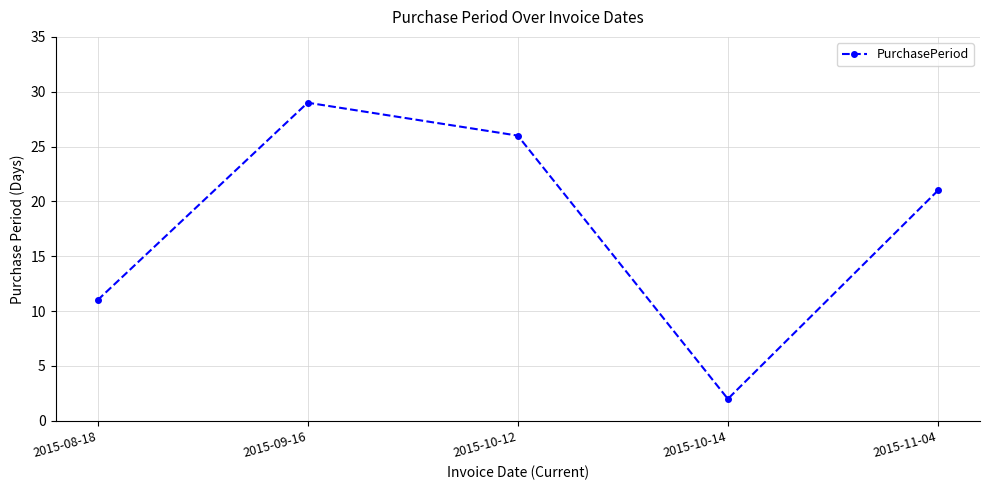

What is the difference between the maximum and minimum values?

27